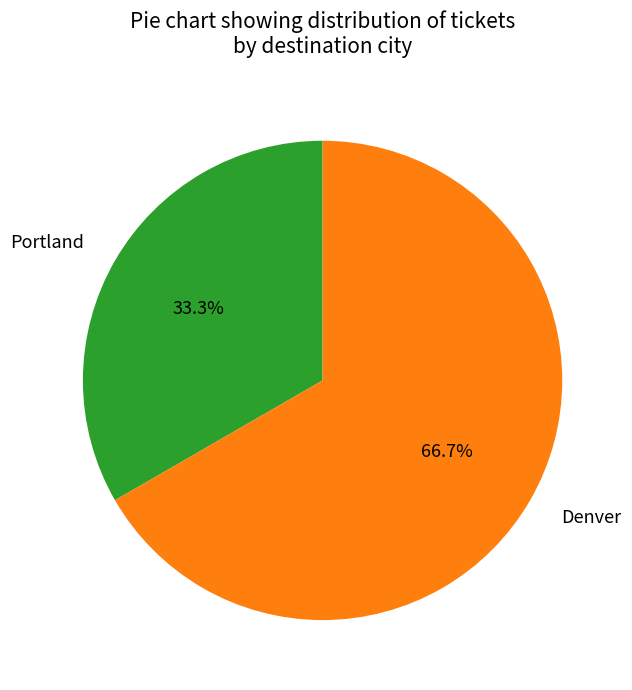

To the nearest percent, what is the difference between the Portland and Denver slice percentages?

33%